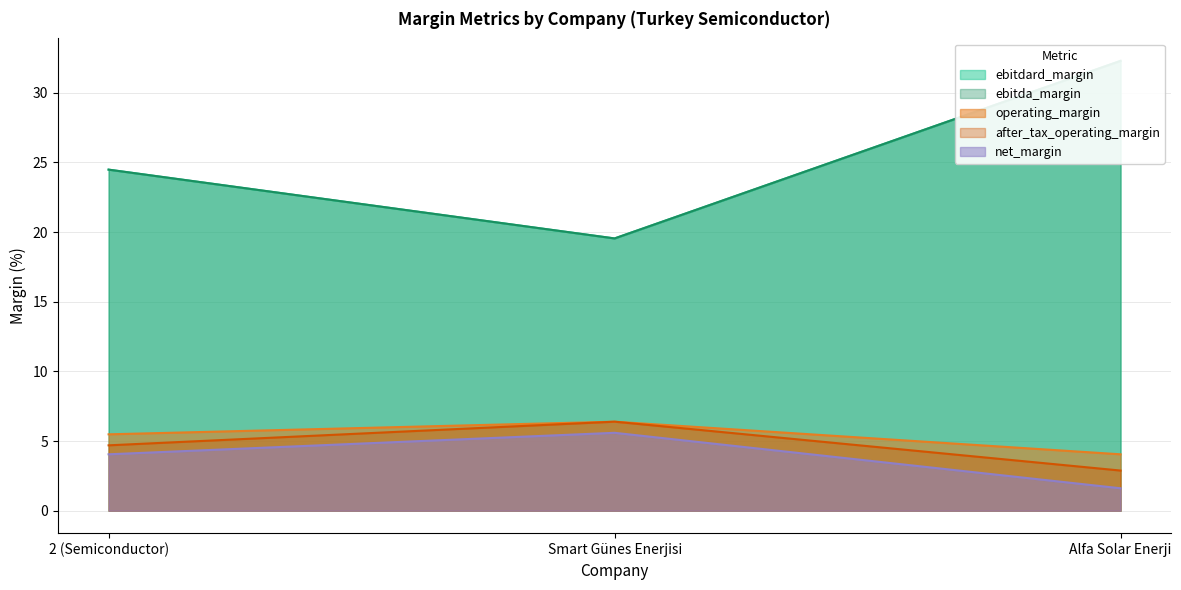

Rank the series by their maximum value, from lowest to highest.

net_margin, operating_margin, after_tax_operating_margin, ebitdard_margin, ebitda_margin